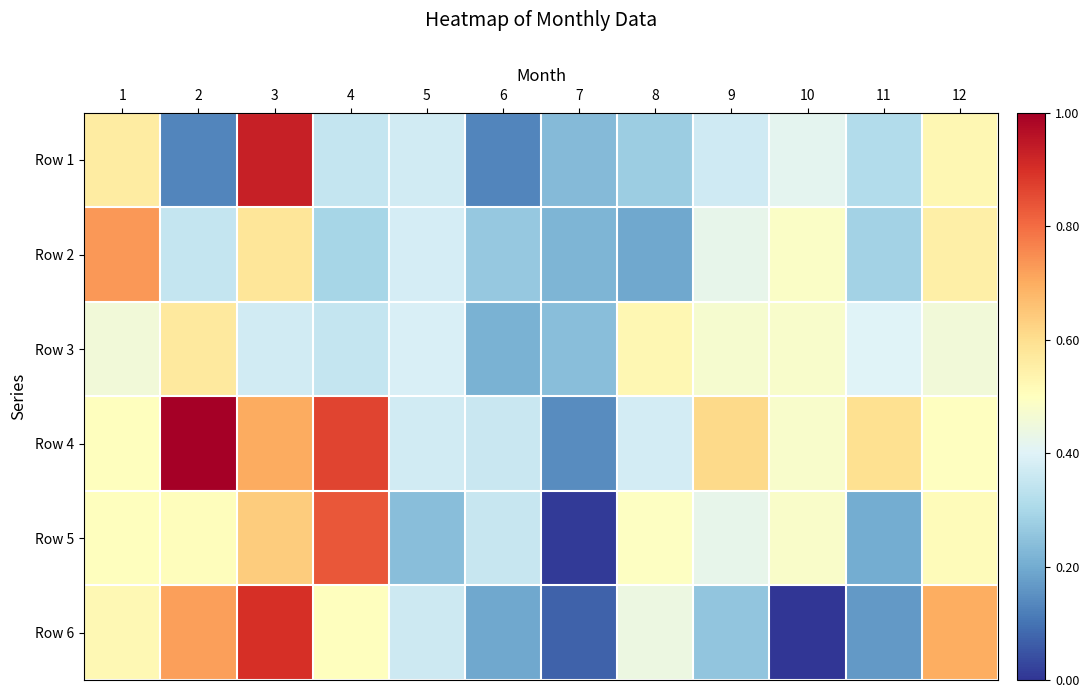

At how many categories does at least one series exceed 9555219?

4